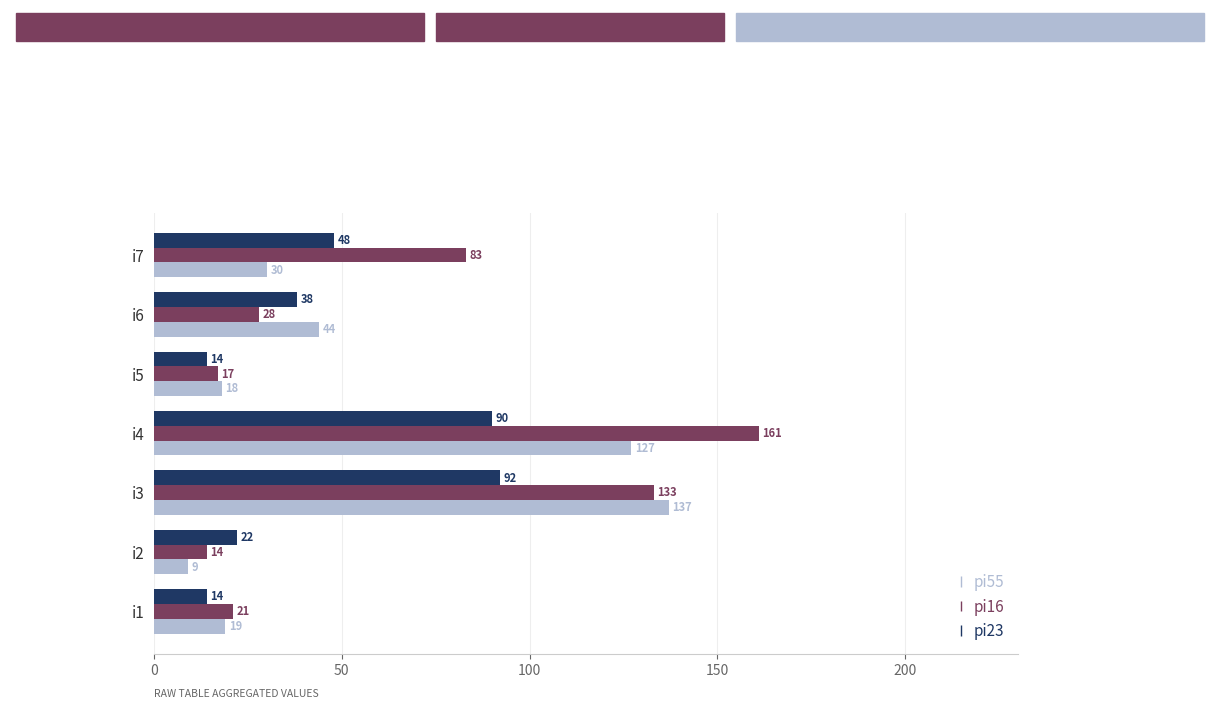

What are all the series names shown in the legend?

pi55, pi16, pi23